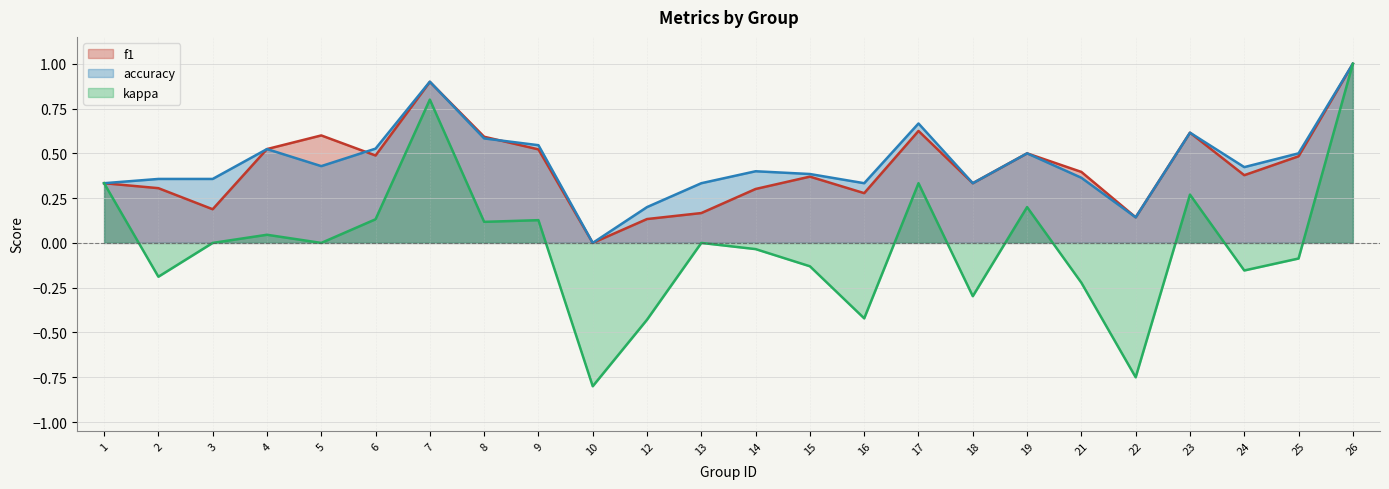

Which series has the largest range (max minus min)?

kappa